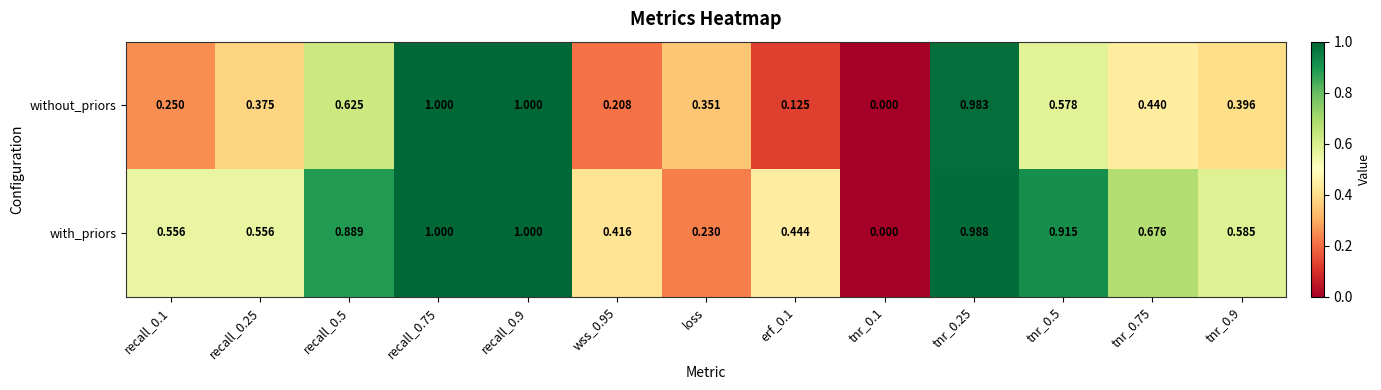

Rank the series at tnr_0.9 from lowest to highest value.

without_priors, with_priors